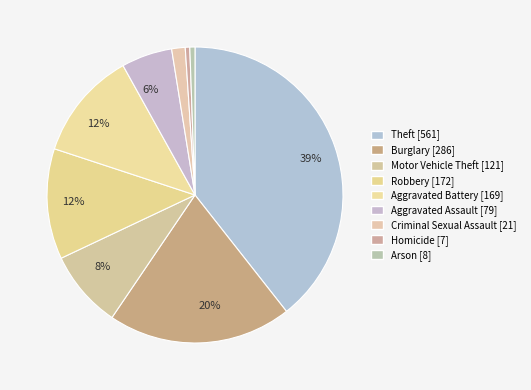

Count the number of slices in the pie.

9